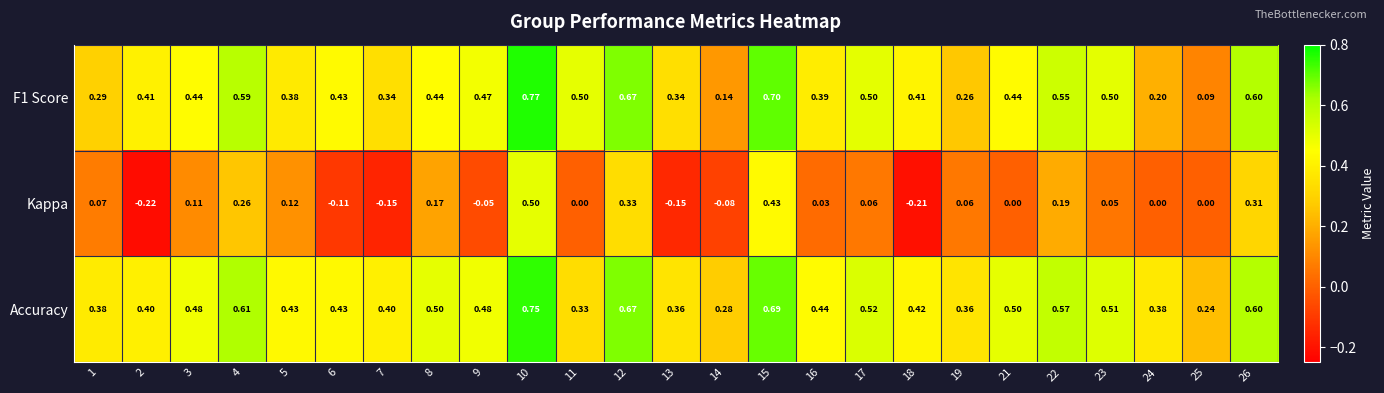

Which series has the largest total across all categories?

Accuracy